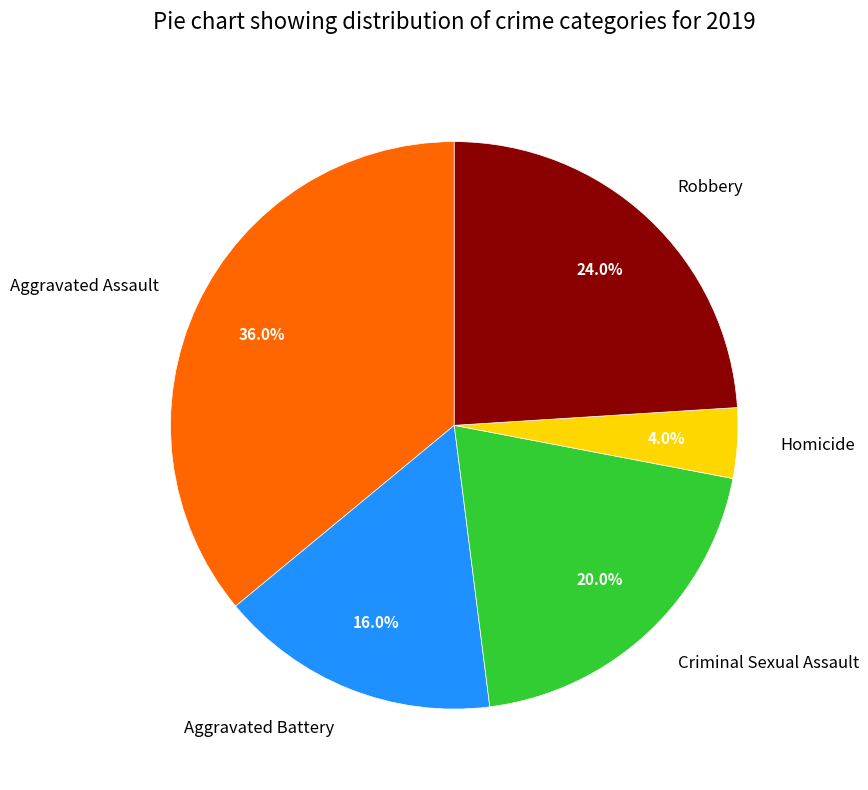

Between Aggravated Assault and Aggravated Battery, which is larger?

Aggravated Assault